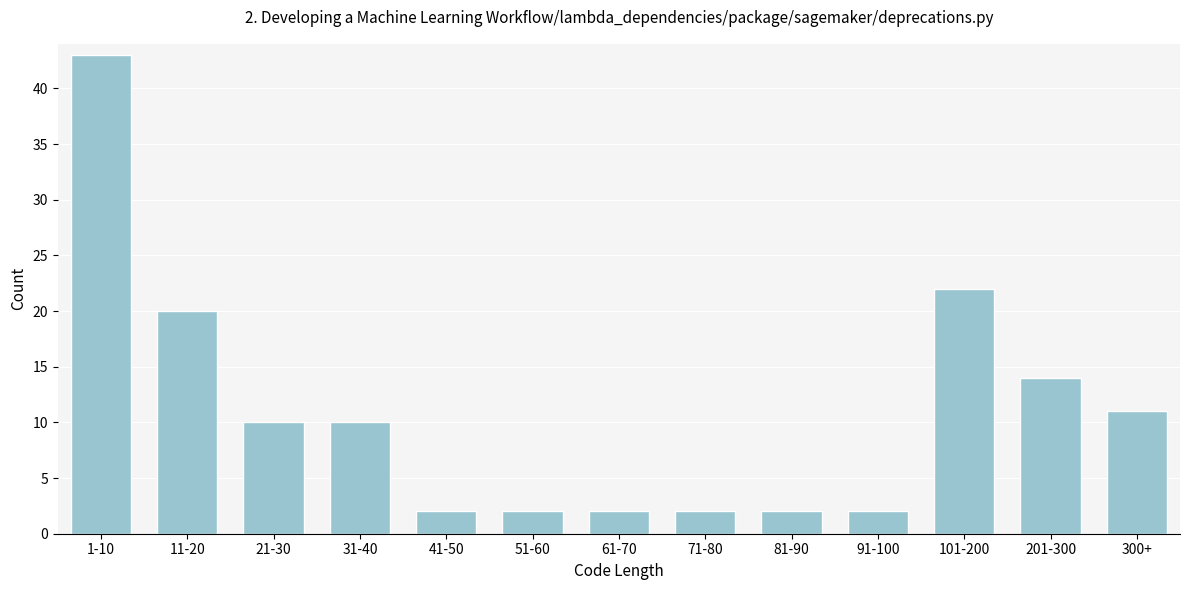

Reading left to right, transcribe all the data shown in this chart.

43	20	10	10	2	2	2	2	2	2	22	14	11